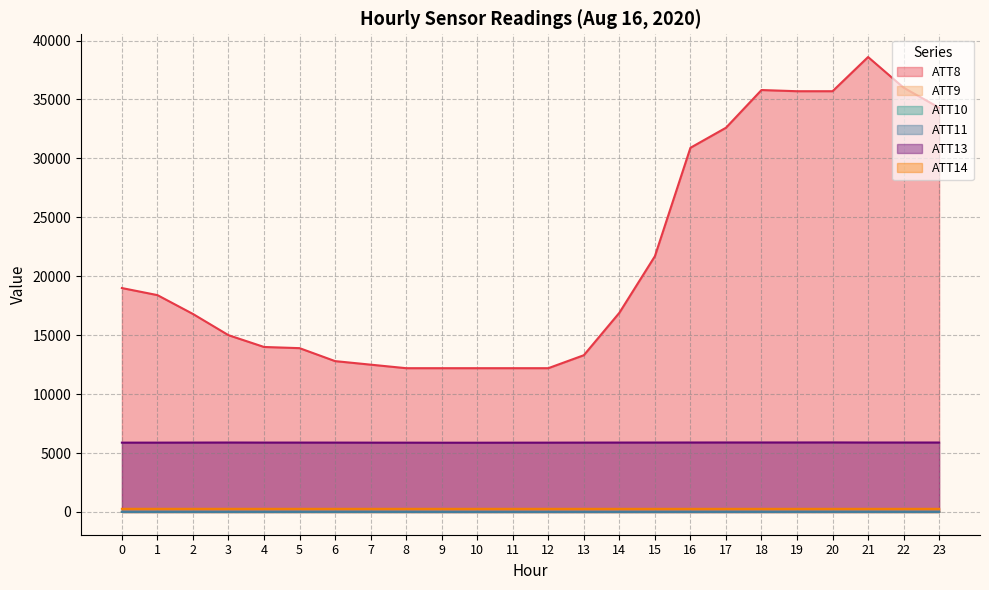

The ATT13 series shows 9366.2 at 16. True or false?

False